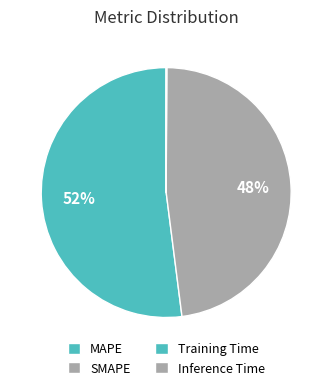

To the nearest percent, what is the difference between the largest and smallest slice percentages?

52%